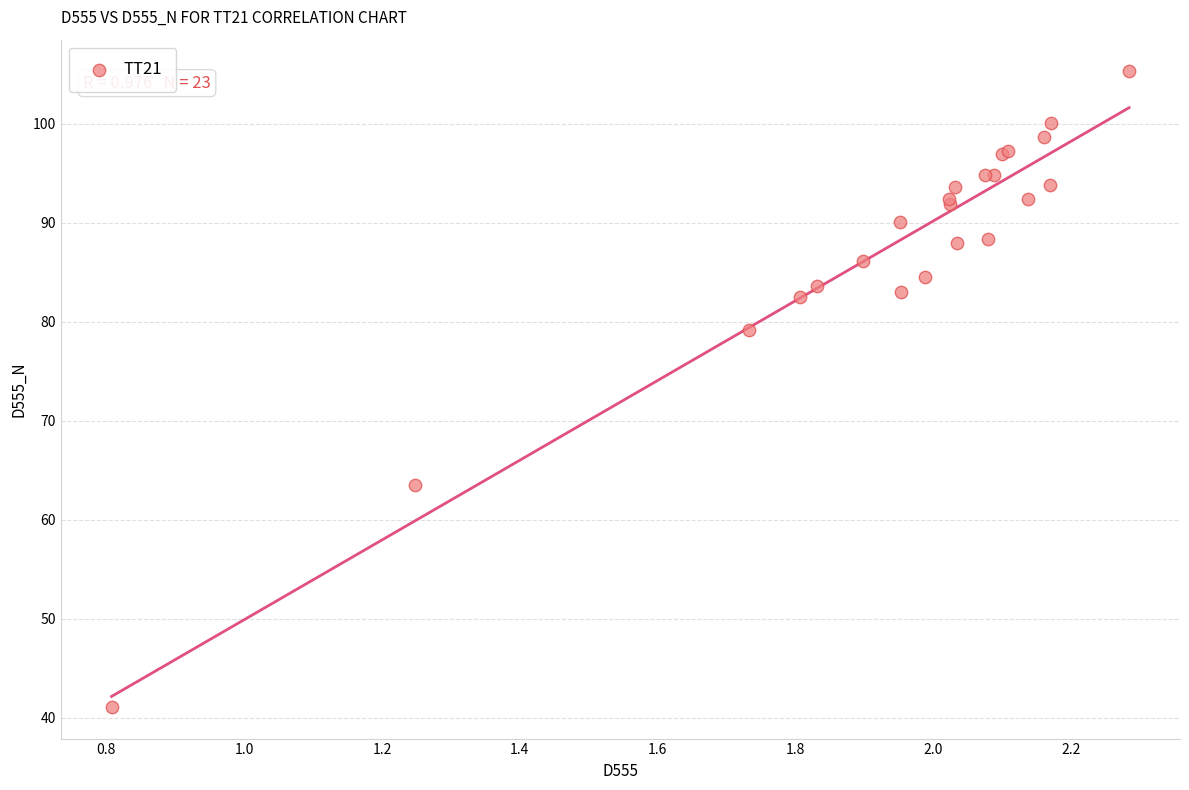

What Y value in the scatter plot is closest to 73?

79.1